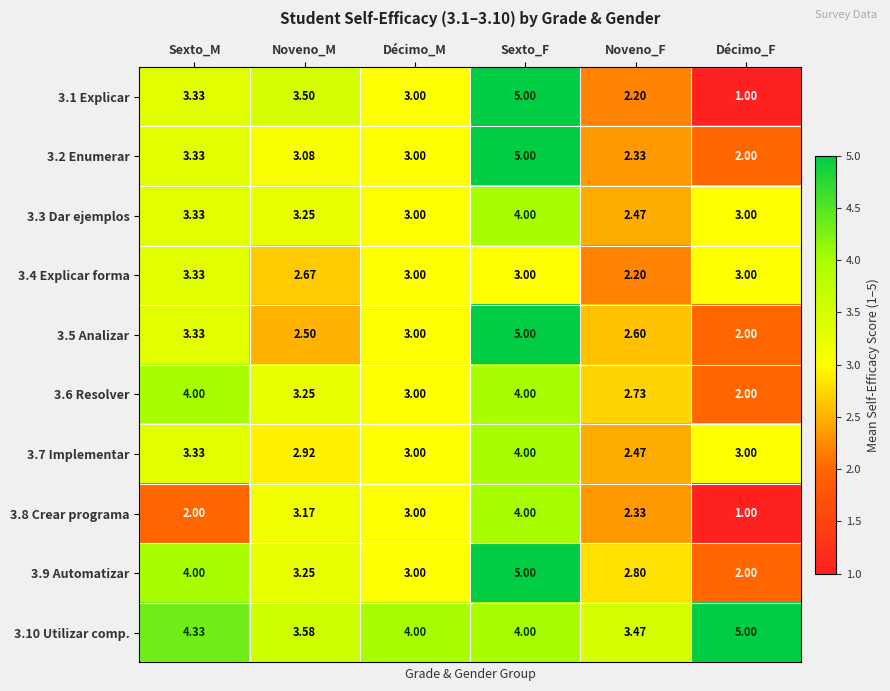

At which label does 3.2 Enumerar first exceed 3?

Sexto_M